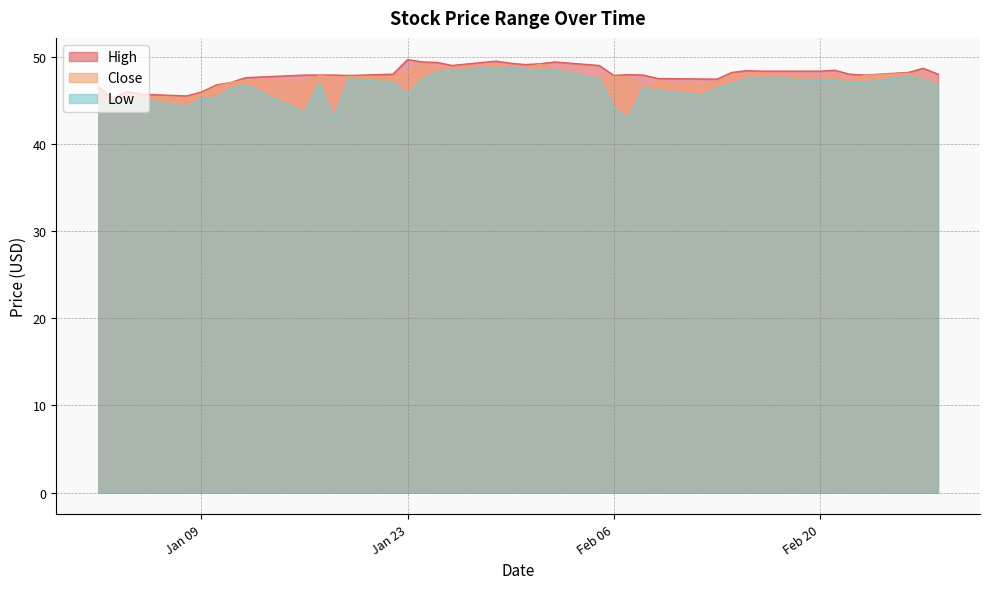

Which series has the largest range (max minus min)?

Low